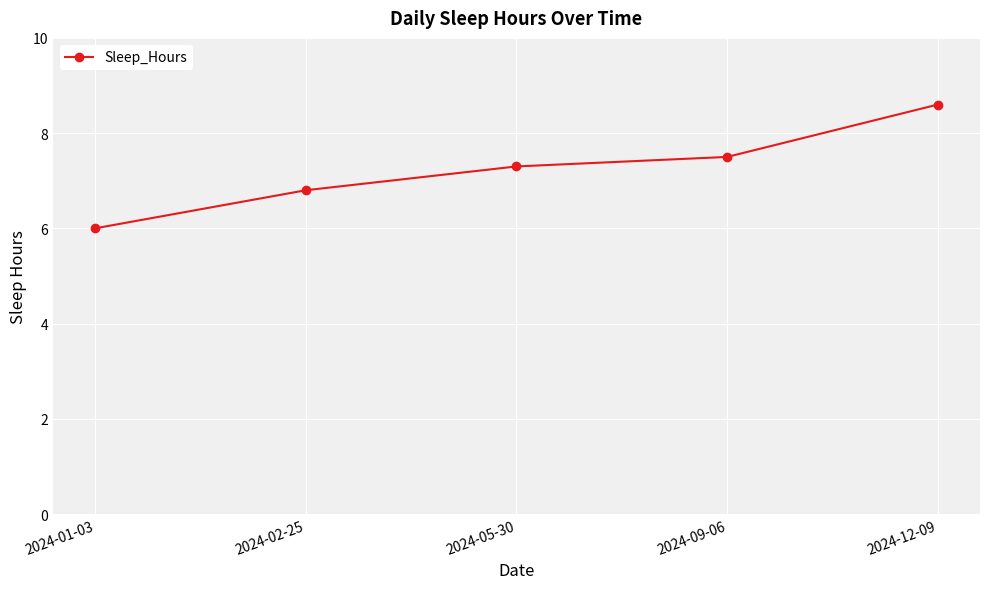

How many lines are shown in the chart?

1